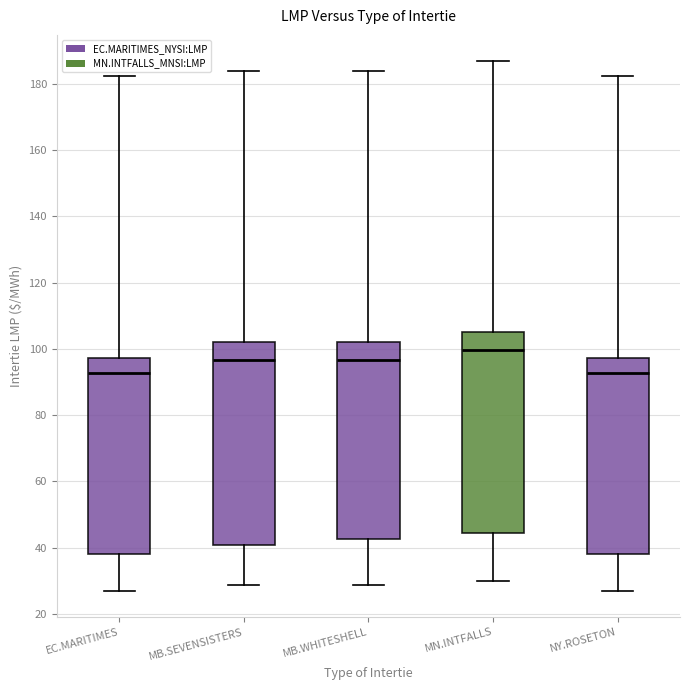

Reading left to right, transcribe this box plot: for each box, give where its median line is, the range the box spans, and where its two whiskers end, as read against the y-axis. The values are not printed on the chart, so give them approximately, as read against the axis.

EC.MARITIMES: median 92, box 38 to 98, whiskers 28 to 182
MB.SEVENSISTERS: median 96, box 40 to 102, whiskers 28 to 184
MB.WHITESHELL: median 96, box 42 to 102, whiskers 28 to 184
MN.INTFALLS: median 100, box 44 to 106, whiskers 30 to 186
NY.ROSETON: median 92, box 38 to 98, whiskers 28 to 182